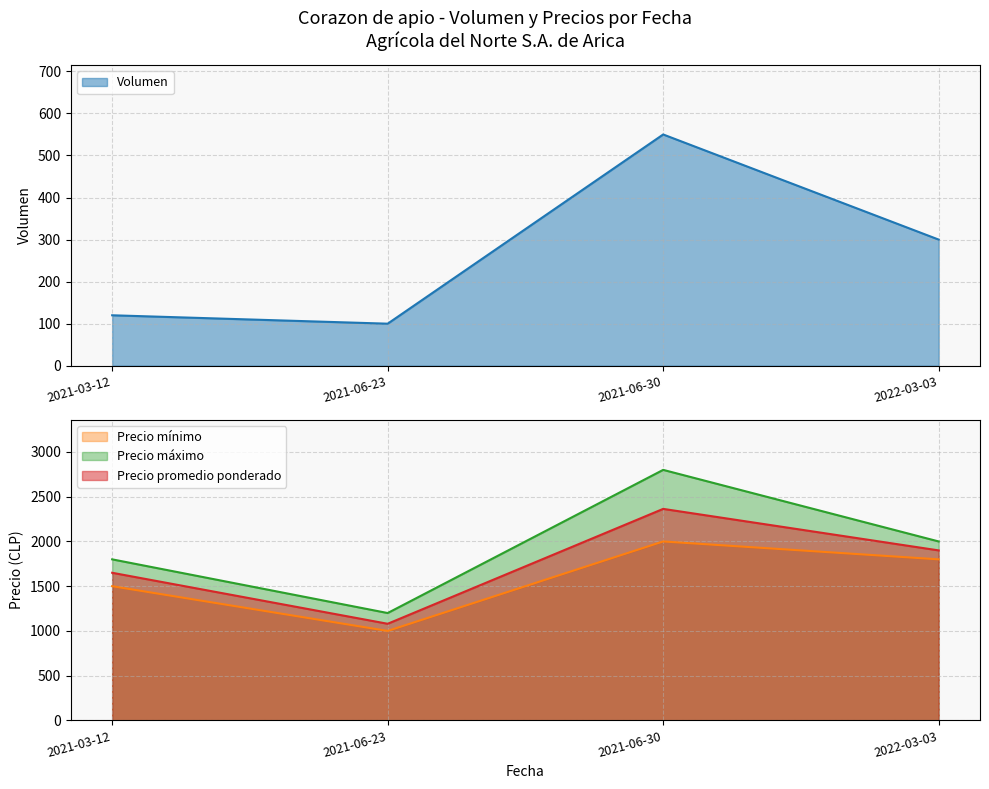

Reading right to left, list all the values displayed in this chart.

Volumen: 300	550	100	120
Precio minimo: 1800	2000	1000	1500
Precio maximo: 2000	2800	1200	1800
Precio promedio ponderado: 1900	2364	1080	1650